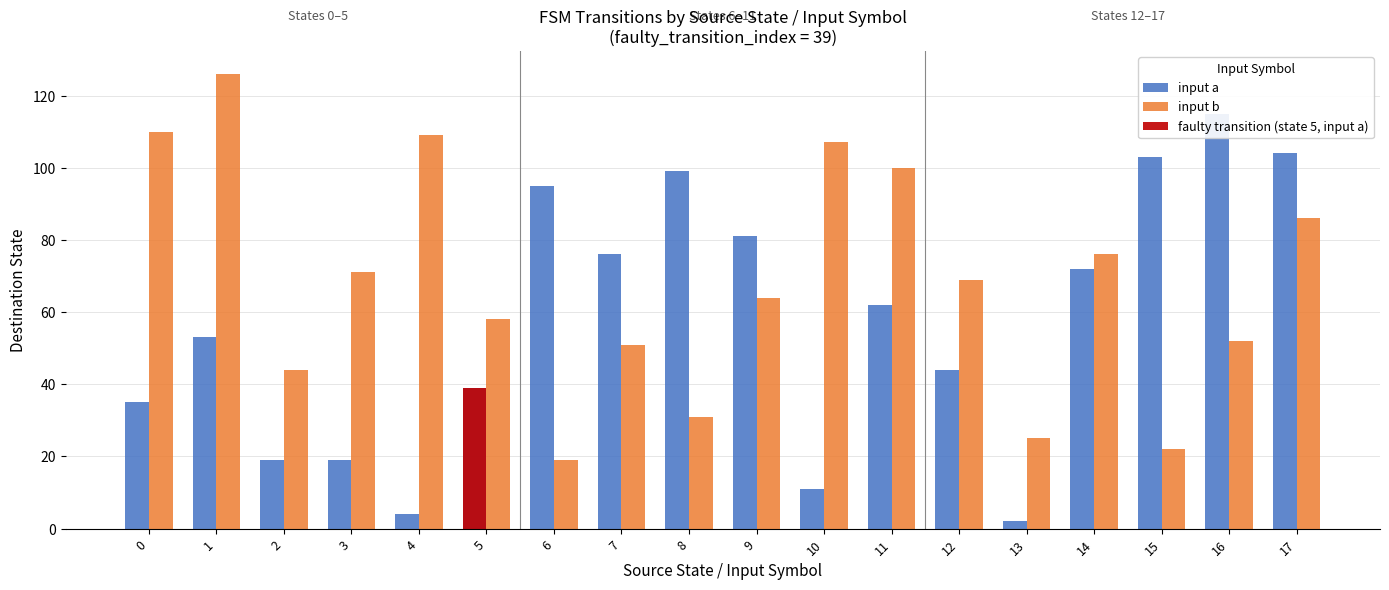

What is the maximum value shown in the chart?

126